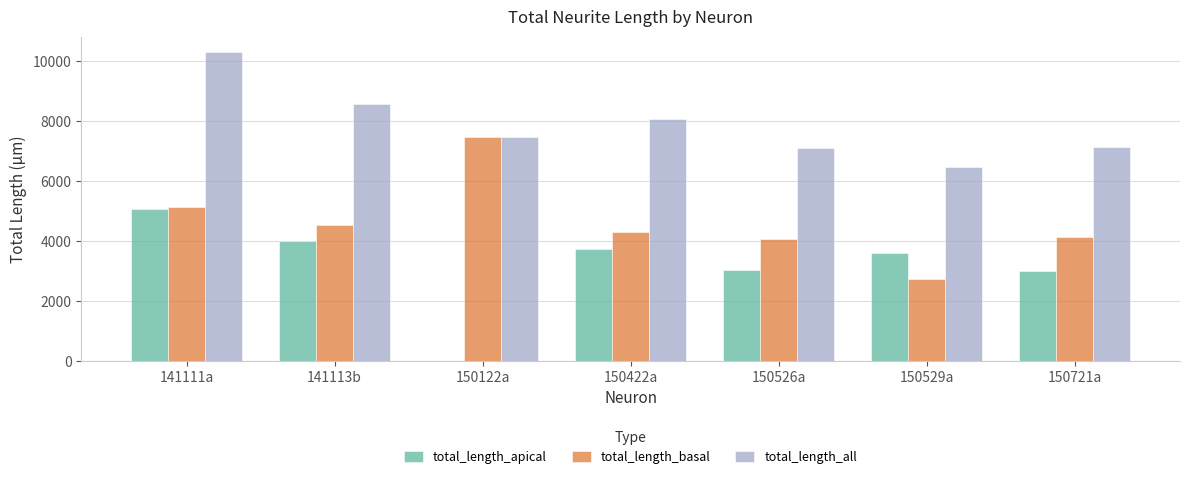

What is the highest value of the total_length_apical series?

5058.8